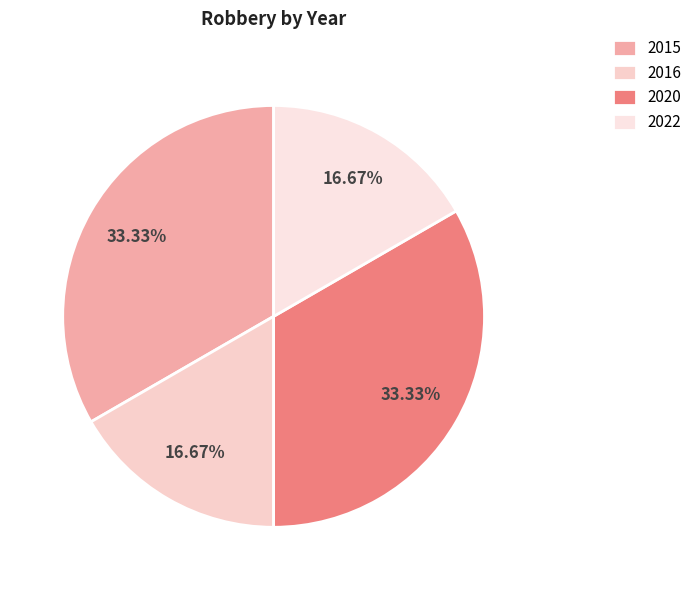

How many segments does this pie chart have?

4